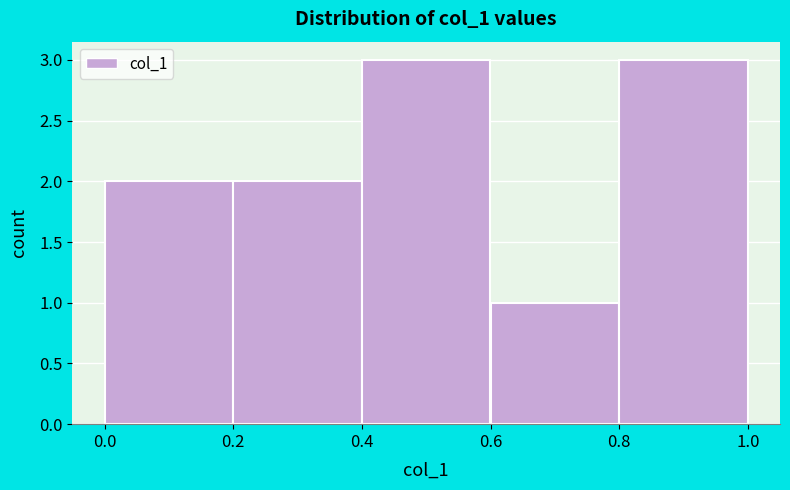

Reading left to right, list every bar in this chart as the range it spans on the x-axis followed by its height. The values are not printed on the chart, so give them approximately, as read against the axis.

0.0 to 0.2: 2
0.2 to 0.4: 2
0.4 to 0.6: 3
0.6 to 0.8: 1
0.8 to 1.0: 3